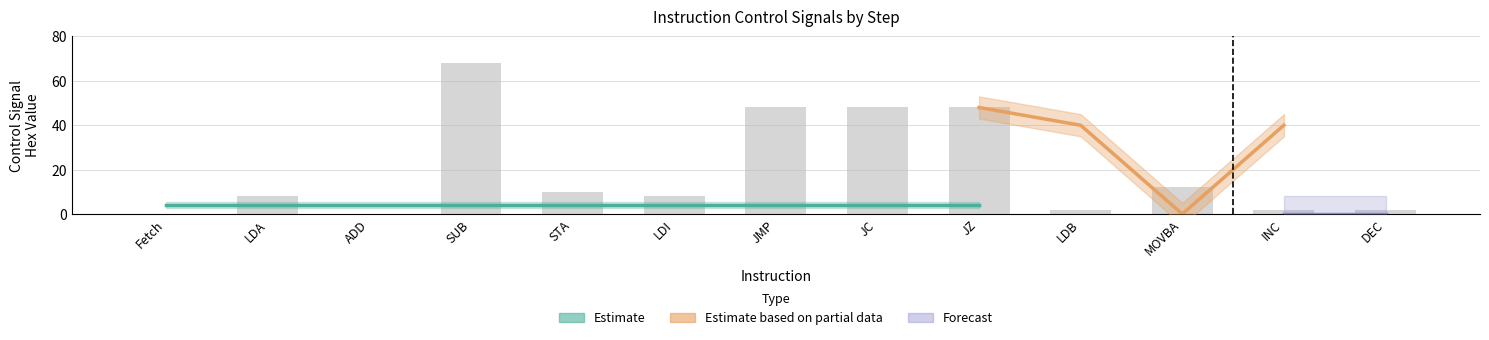

Rank the series by their maximum value, from highest to lowest.

Estimate based on partial data, Forecast, Estimate